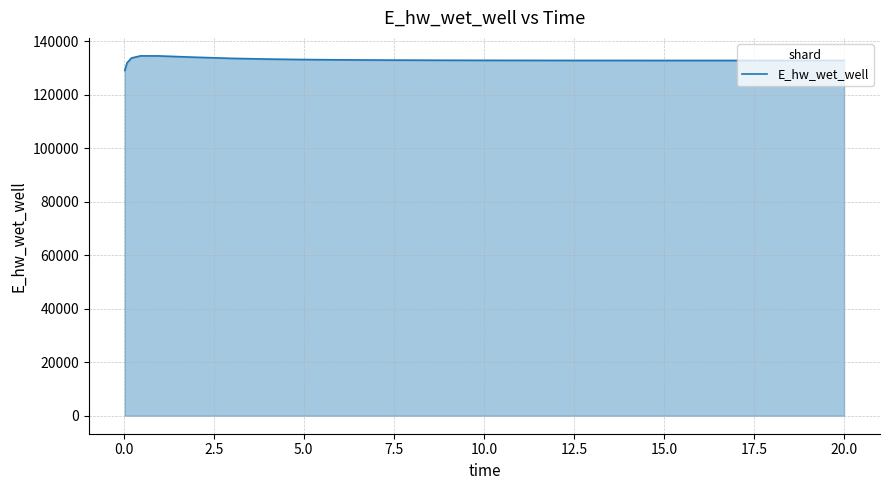

What is the difference between the maximum and minimum values?

5466.0